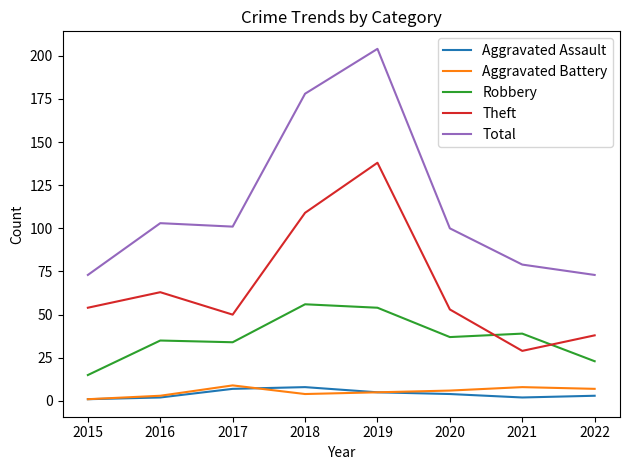

Which series has the largest total across all categories?

Total